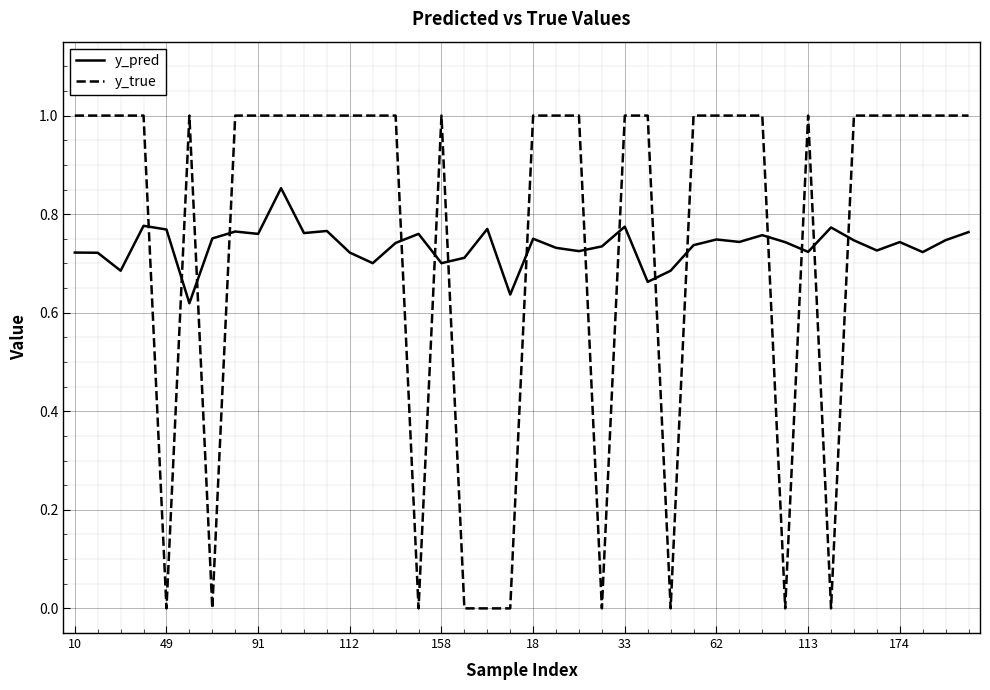

How many intersections are there between y_true and y_pred?

16